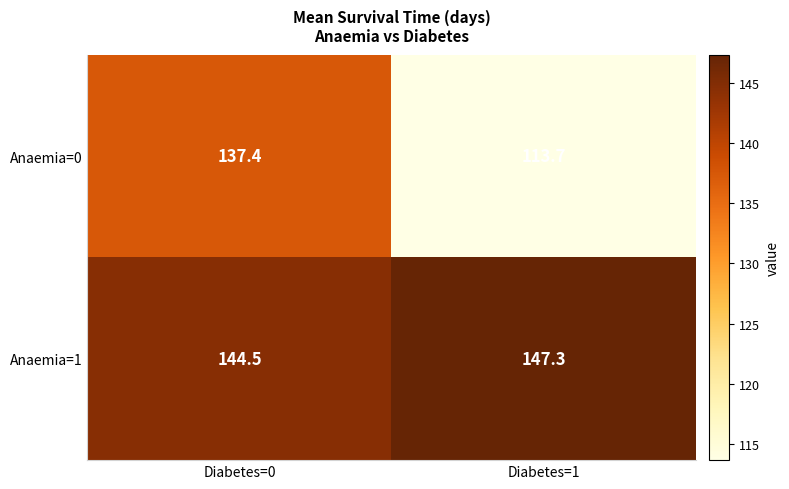

How many categories are shown in the chart?

2